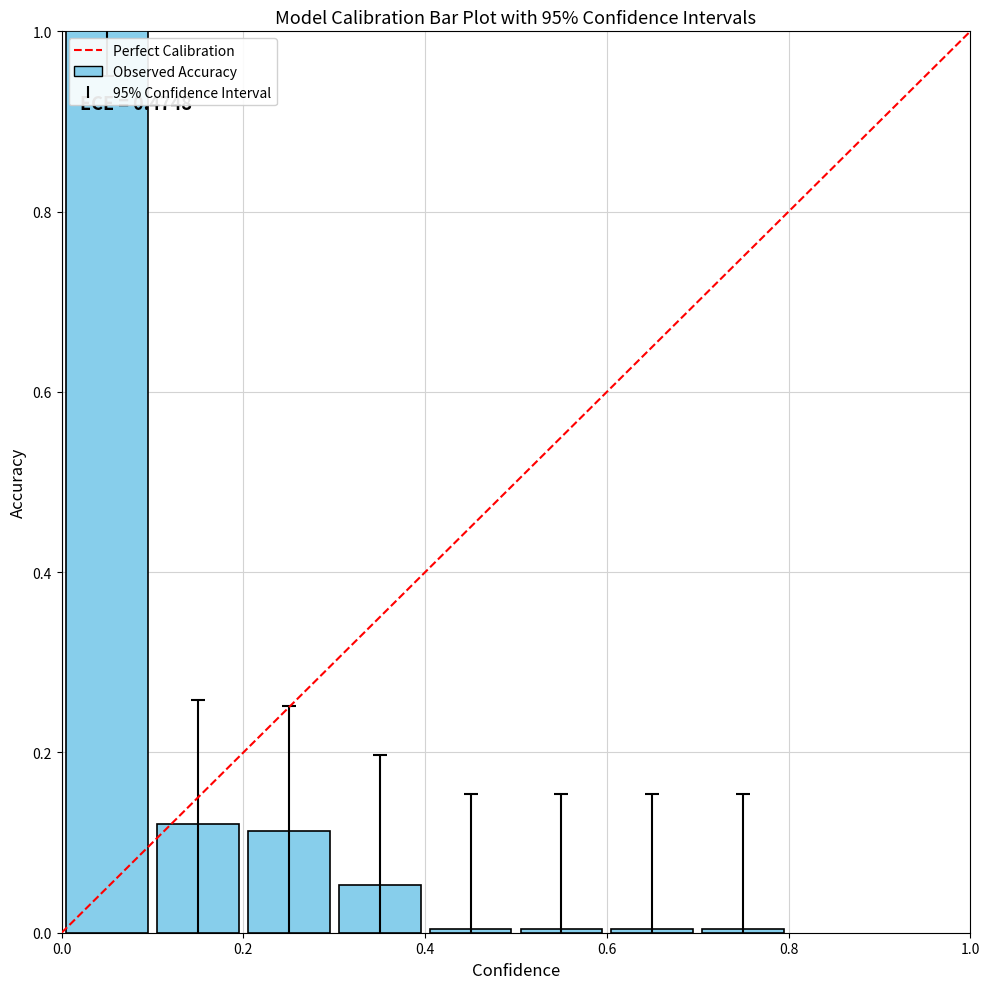

What is the maximum value shown in the chart?

1.0